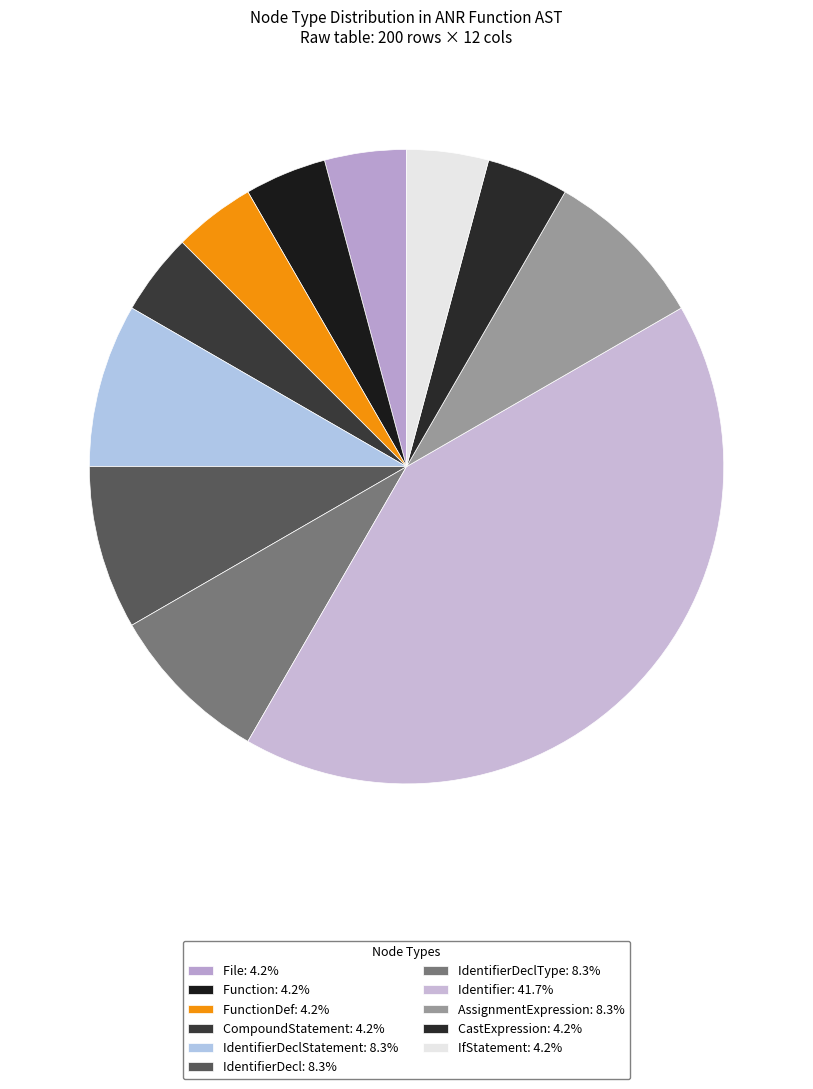

Is there a majority slice in this chart?

No